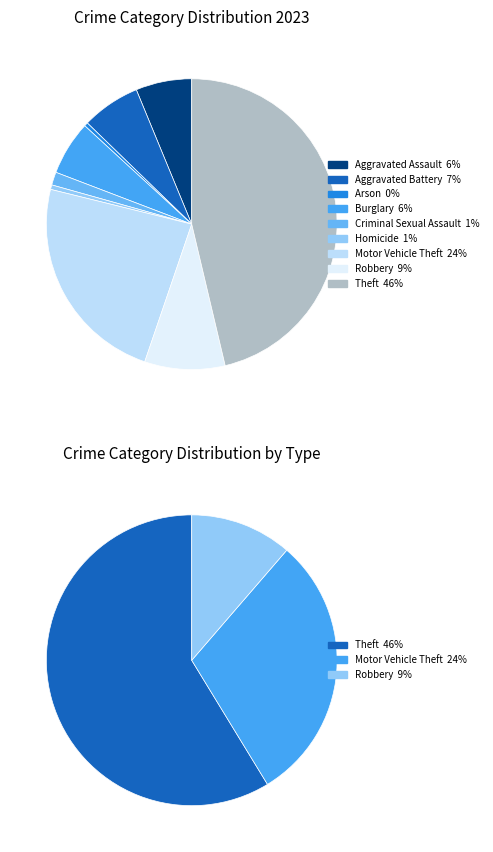

How much of the chart is everything except Aggravated Assault?

93.8%